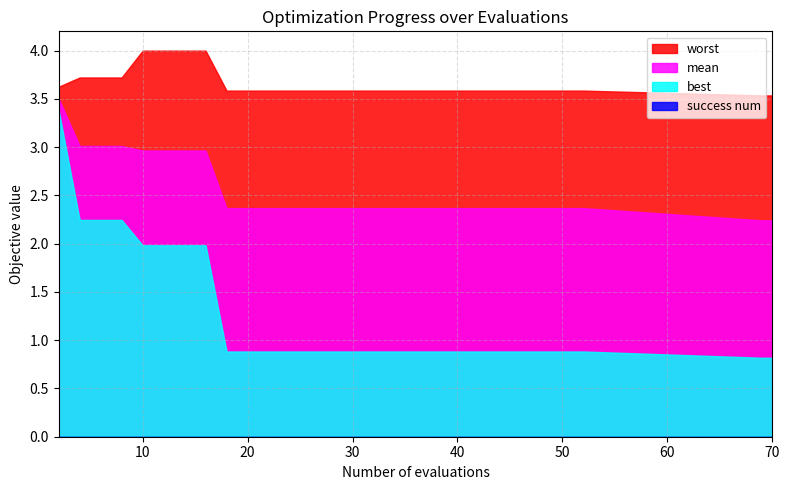

Between 28 and 38, which is larger?

28